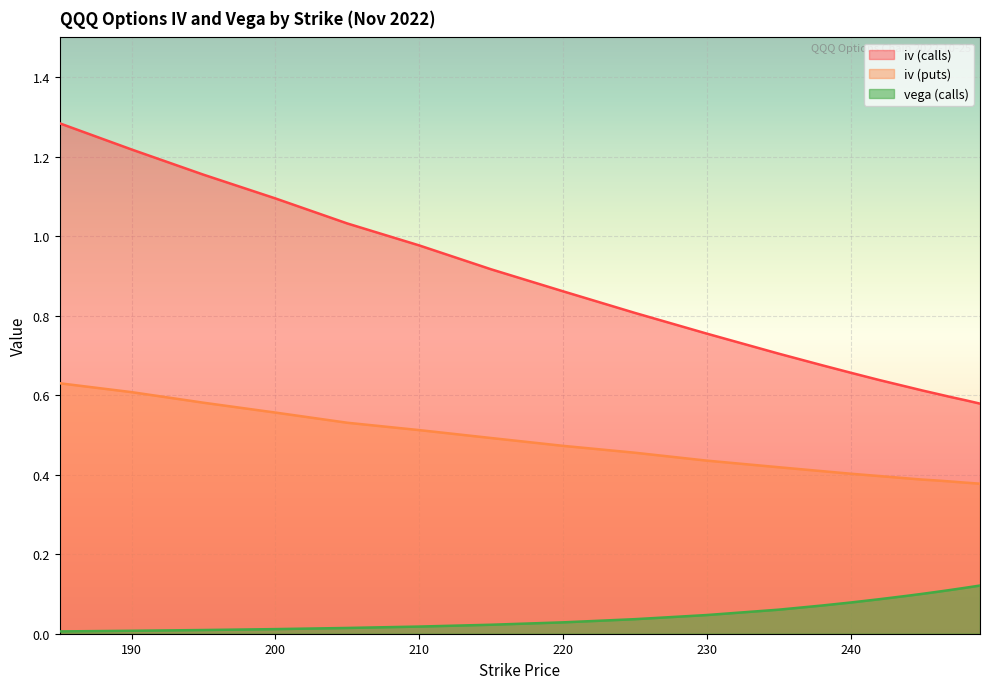

The iv (calls) series shows 0.2 at 240. True or false?

False